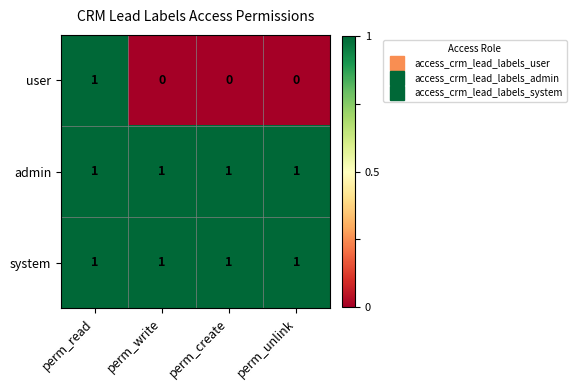

Which series changed the most between perm_read and perm_write?

user